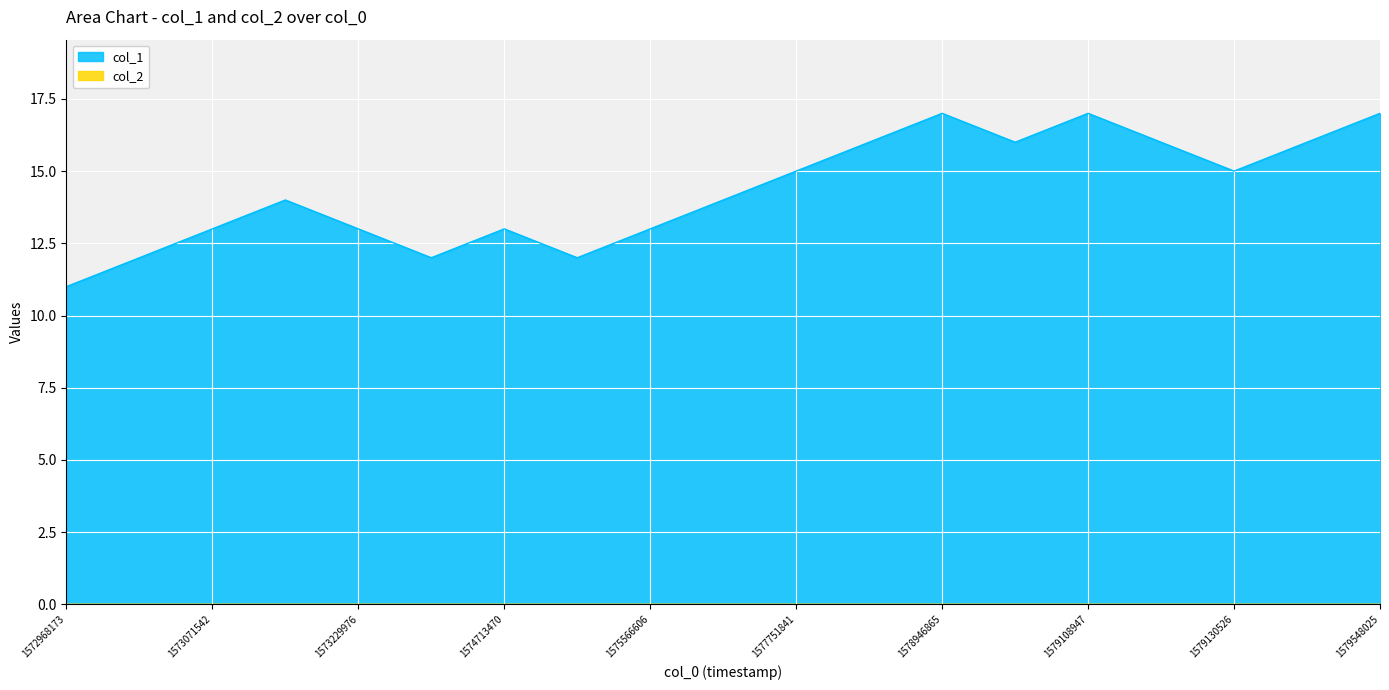

How many values are between 13 and 16?

12